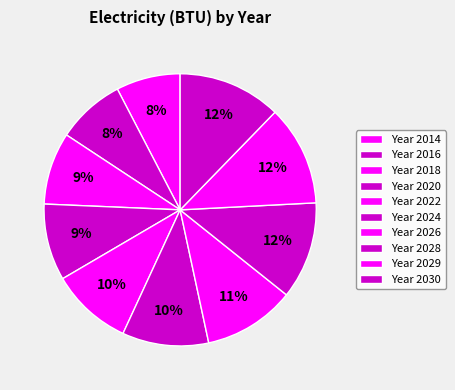

Count the number of slices in the pie.

10